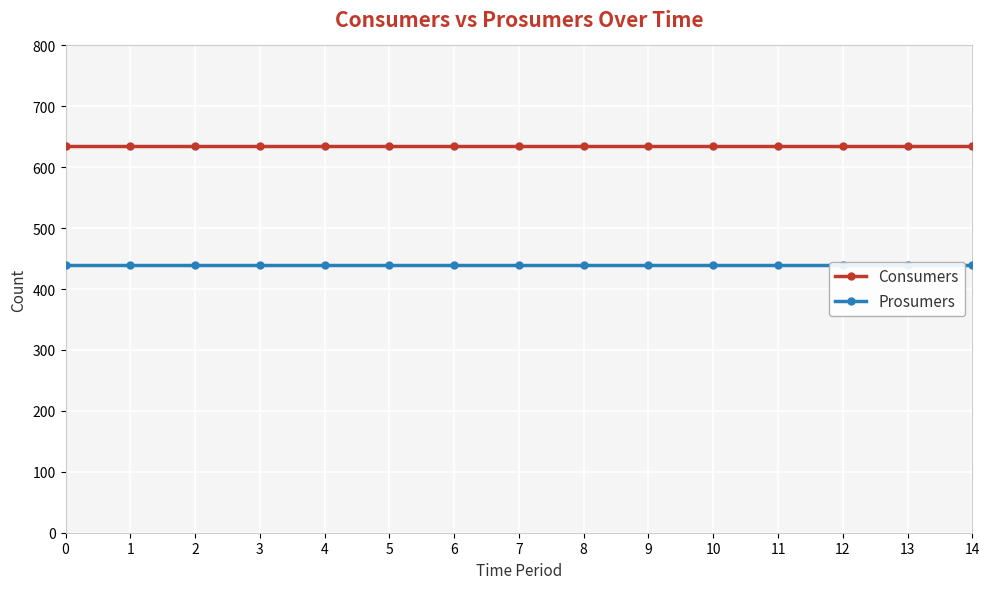

What are all the series names shown in the legend?

Consumers, Prosumers